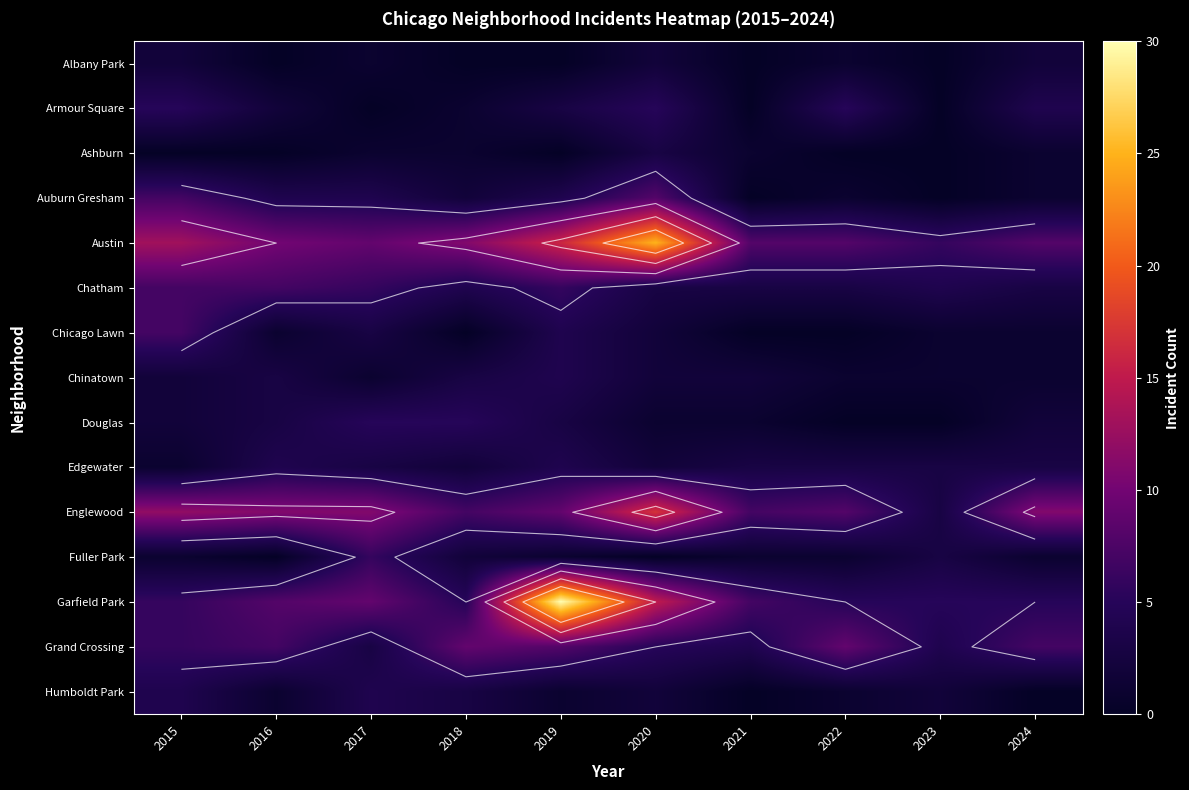

Between 2015 and 2024, which is larger?

2015